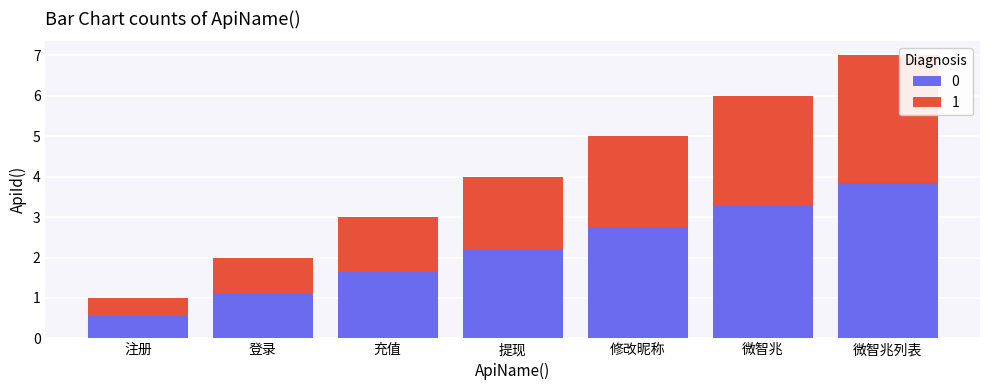

Are the bars horizontal?

No